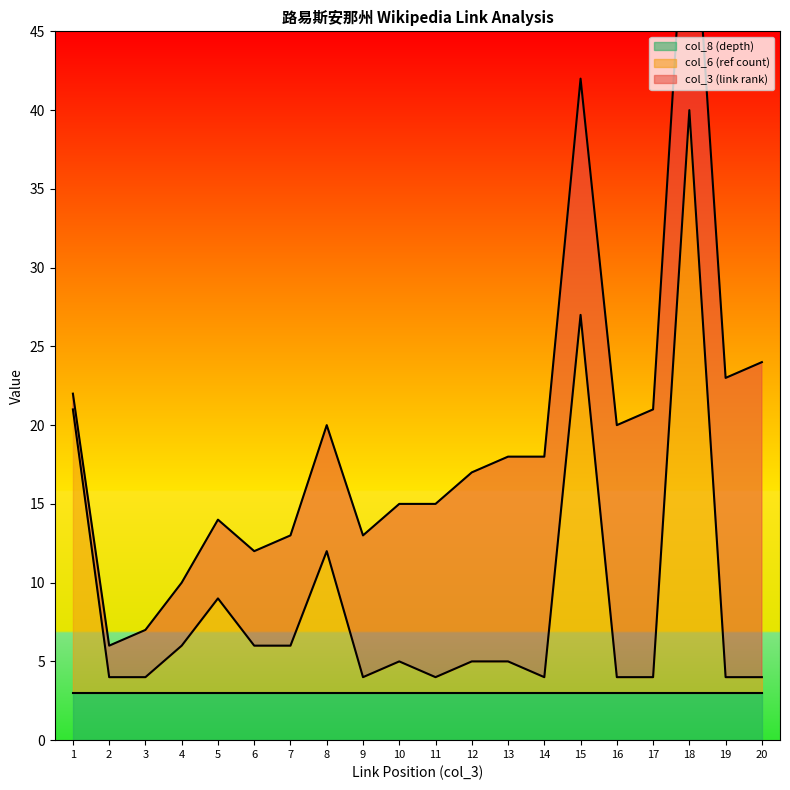

Reading left to right, transcribe all the data shown in this chart.

col_3 (link rank): 1=1	2=2	3=3	4=4	5=5	6=6	7=7	8=8	9=9	10=10	11=11	12=12	13=13	14=14	15=15	16=16	17=17	18=18	19=19	20=20
col_6 (ref count): 1=18	2=1	3=1	4=3	5=6	6=3	7=3	8=9	9=1	10=2	11=1	12=2	13=2	14=1	15=24	16=1	17=1	18=37	19=1	20=1
col_8 (depth): 1=3	2=3	3=3	4=3	5=3	6=3	7=3	8=3	9=3	10=3	11=3	12=3	13=3	14=3	15=3	16=3	17=3	18=3	19=3	20=3